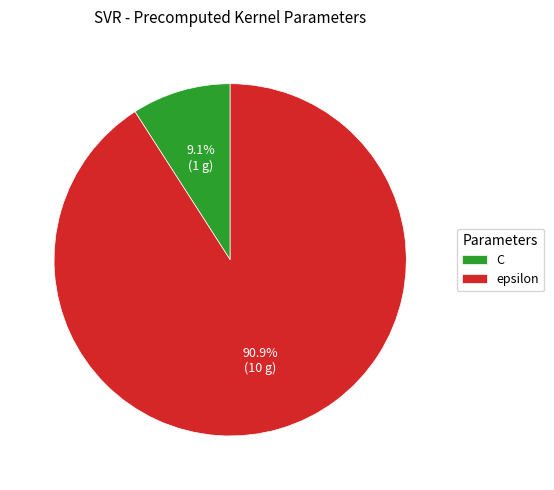

True or false: epsilon accounts for 91% of the total.

True